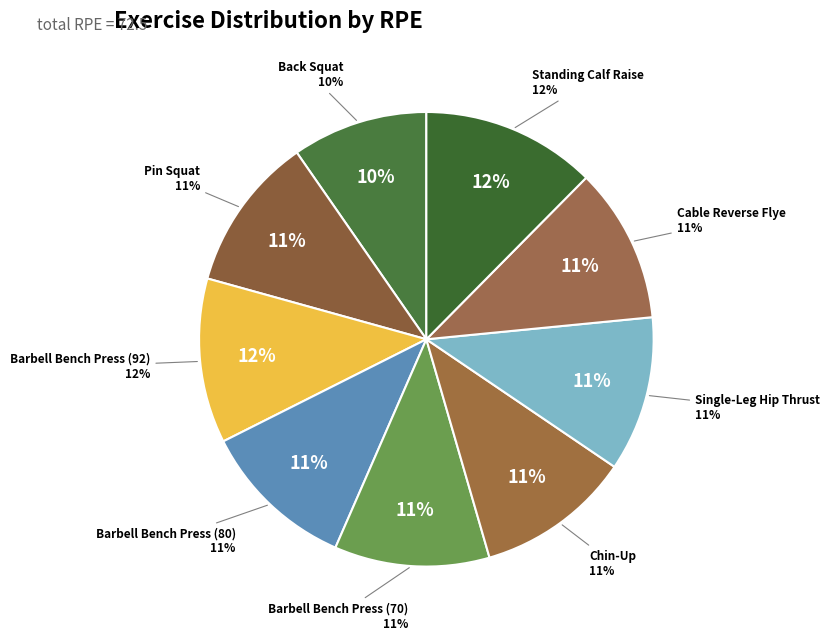

The Pin Squat slice represents 1% of the pie. True or false?

False